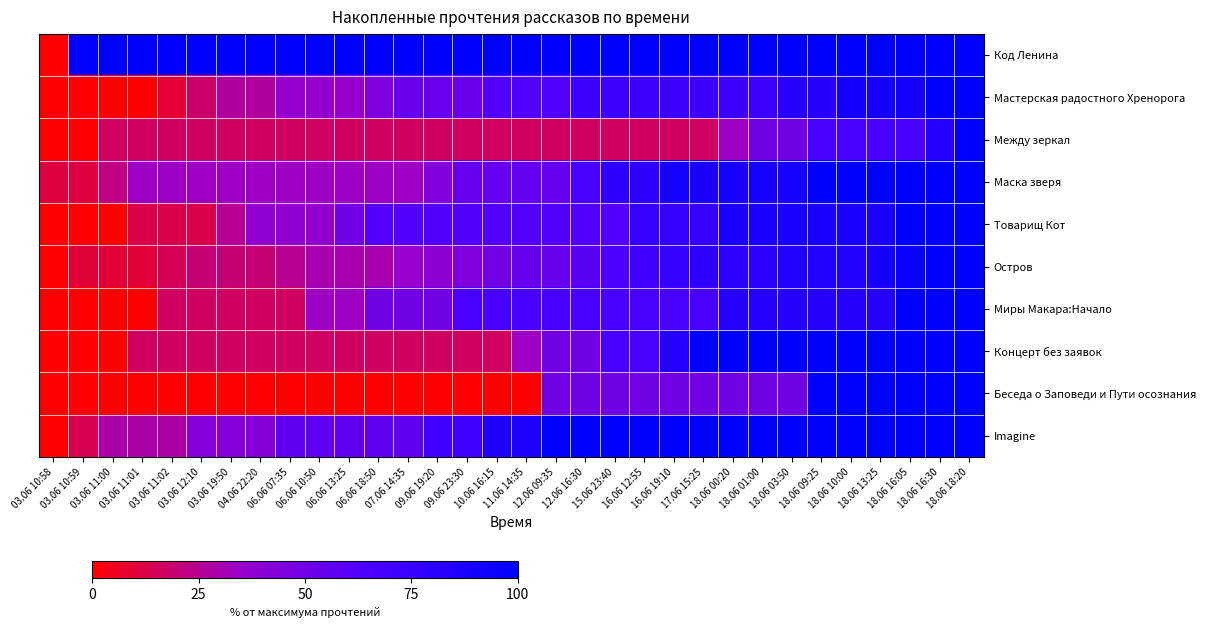

Which label corresponds to the largest value in the chart?

03.06 10:59